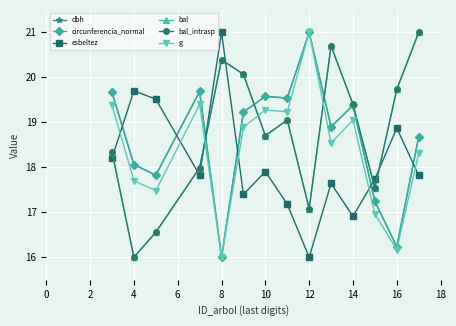

In esbeltez, how many points are lower than both neighbors (excluding endpoints)?

4